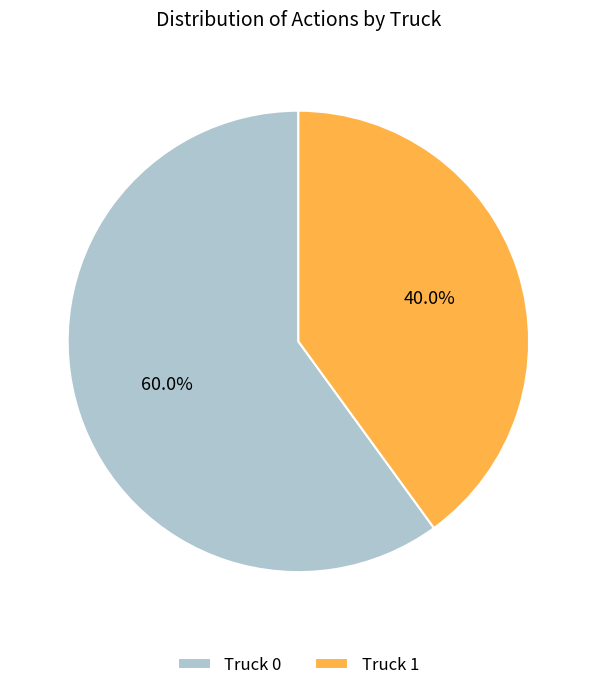

Is it true that Truck 1 is 40% of the pie?

True